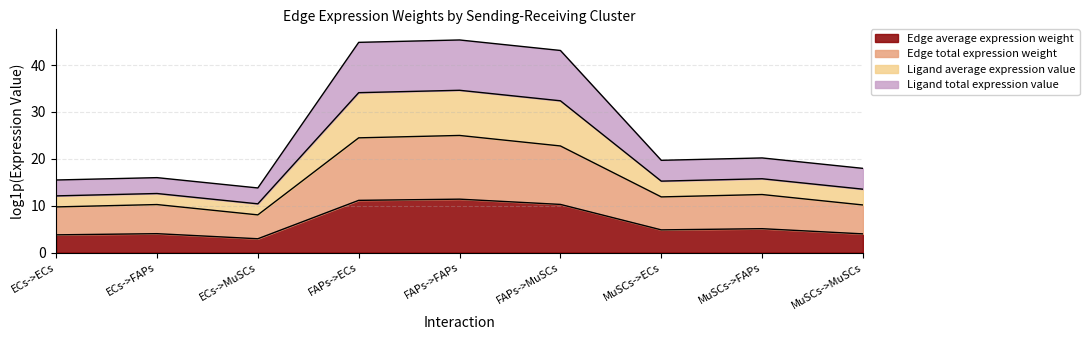

Is it true that Edge average expression weight equals 15.1 at FAPs->MuSCs?

False